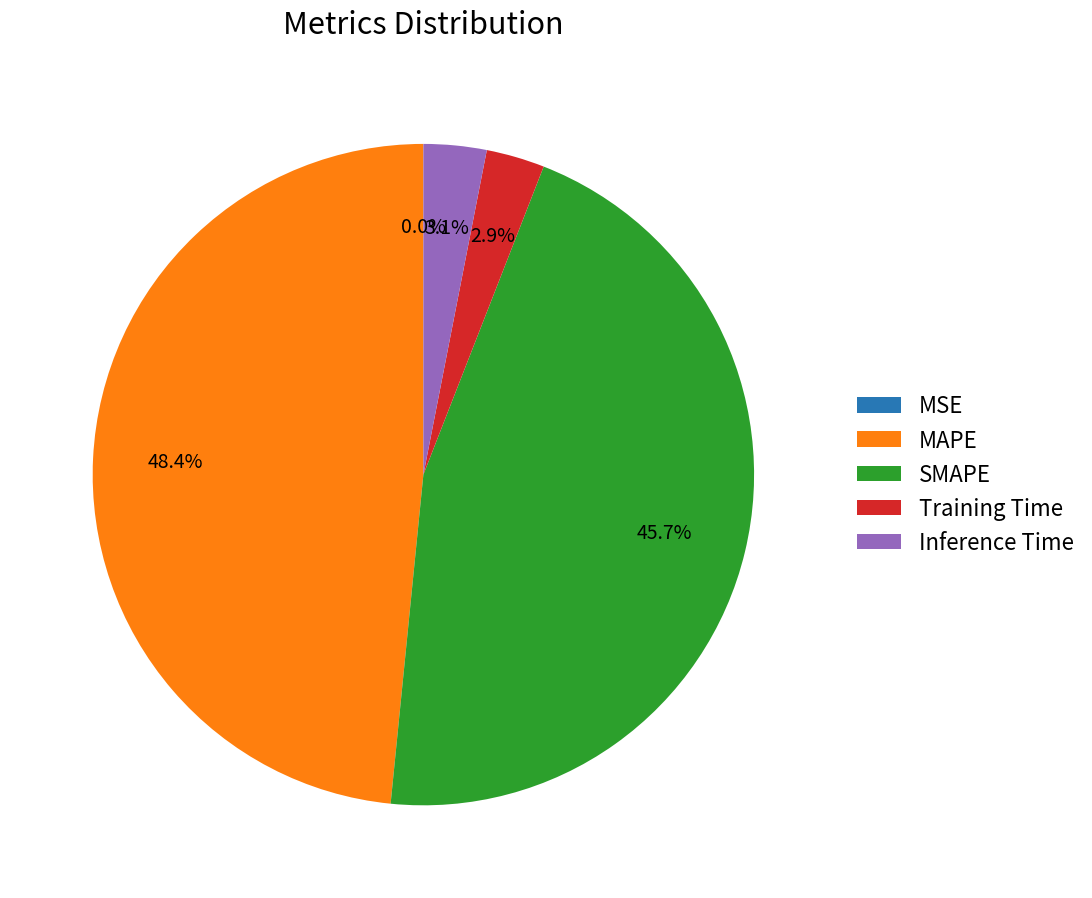

Rank the categories by value from highest to lowest.

MAPE, SMAPE, Inference Time, Training Time, MSE